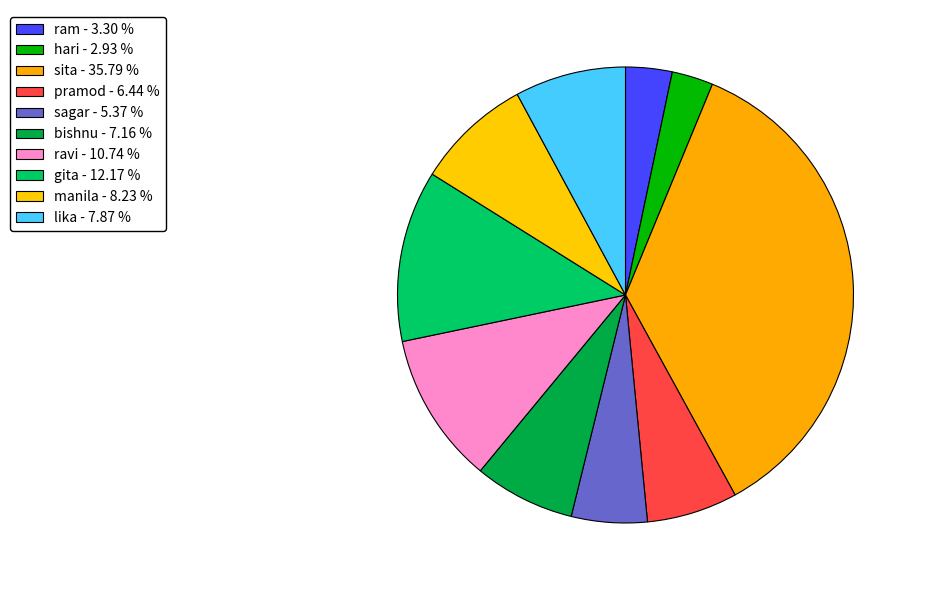

Is the sum of pramod and gita greater than half?

No